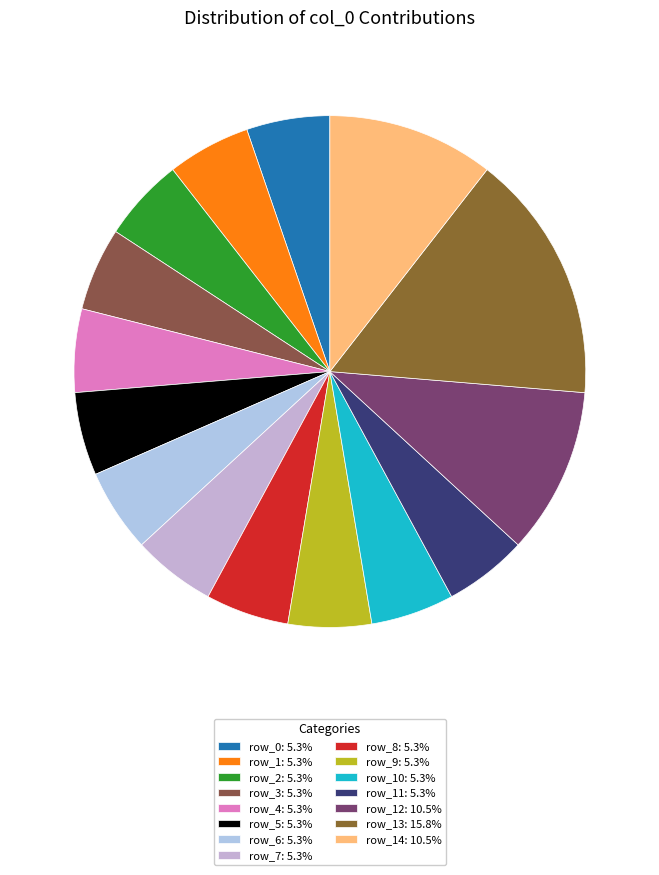

Which category has the smallest portion of the pie?

row_0